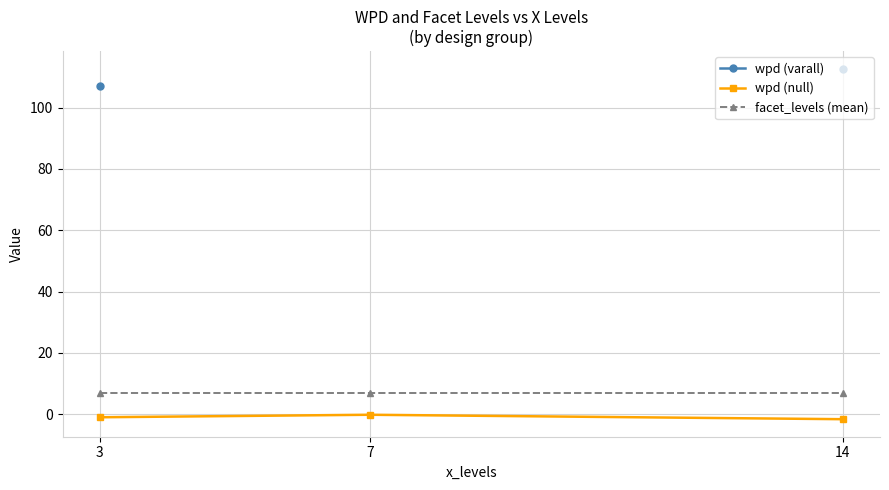

What is the value of the facet_levels (mean) point at the 1st from the left?

7.0